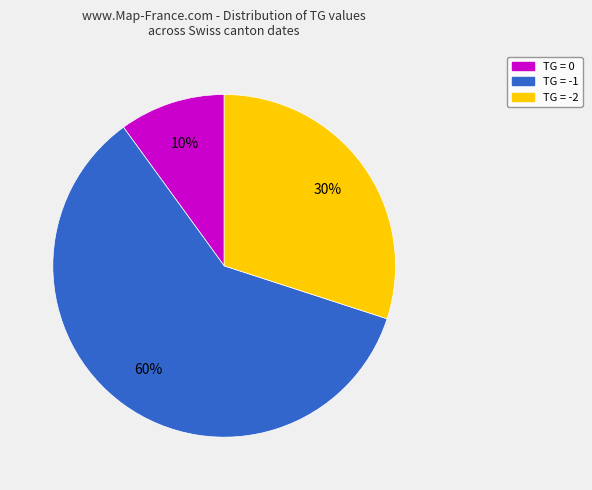

Does any single category account for the majority?

Yes